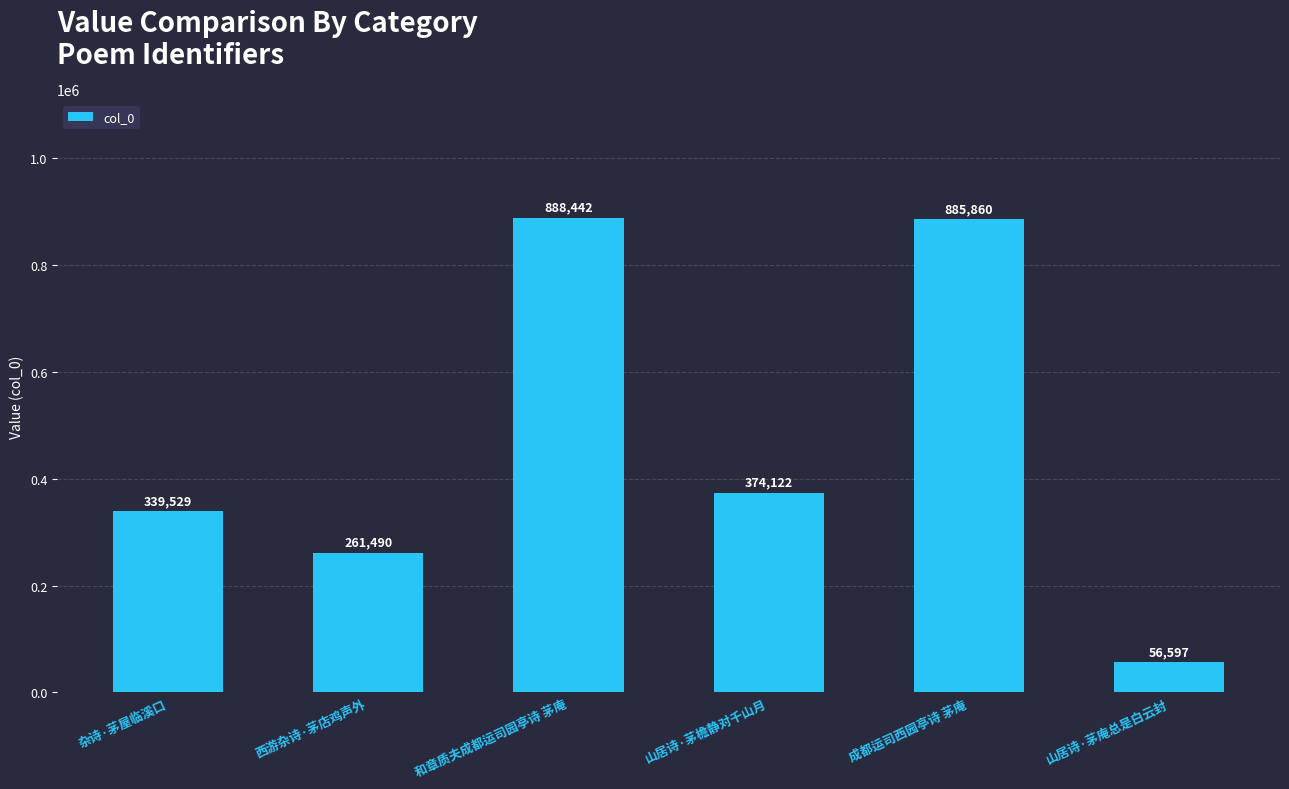

True or false: the data shows 405149 at 西游杂诗·茅店鸡声外.

False